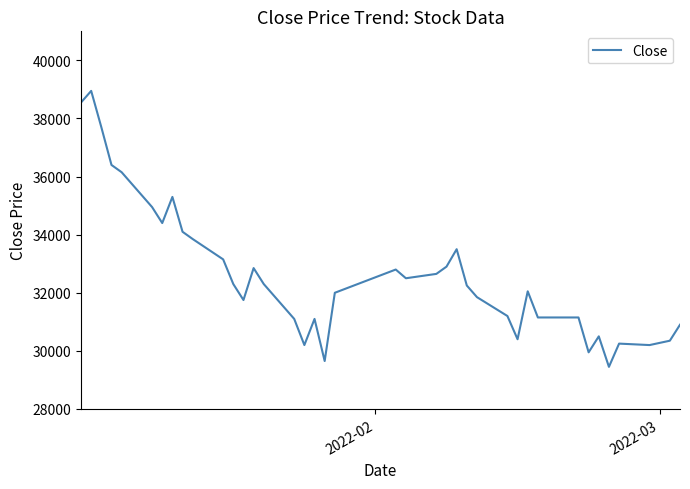

How many values are below 32250?

20